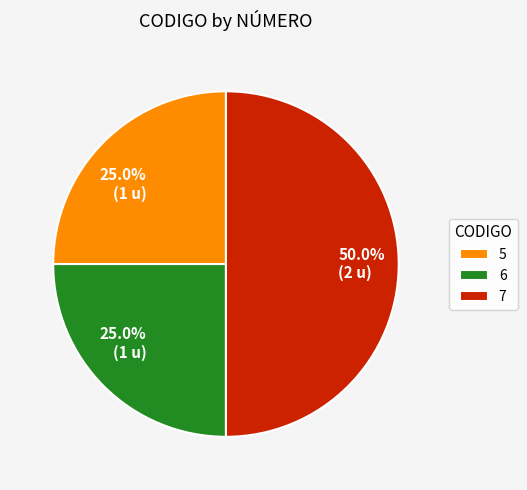

Which slice is the largest?

7